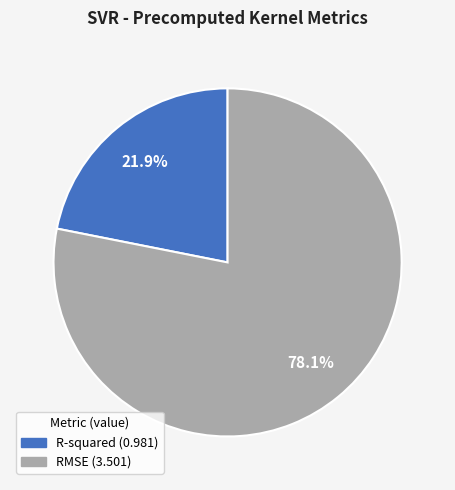

To the nearest percent, what is the difference between the largest and smallest slice percentages?

56%